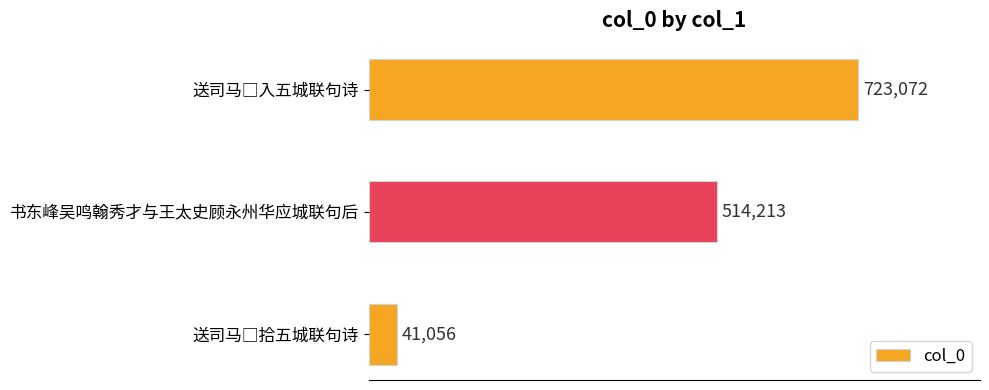

What is the average value?

426114